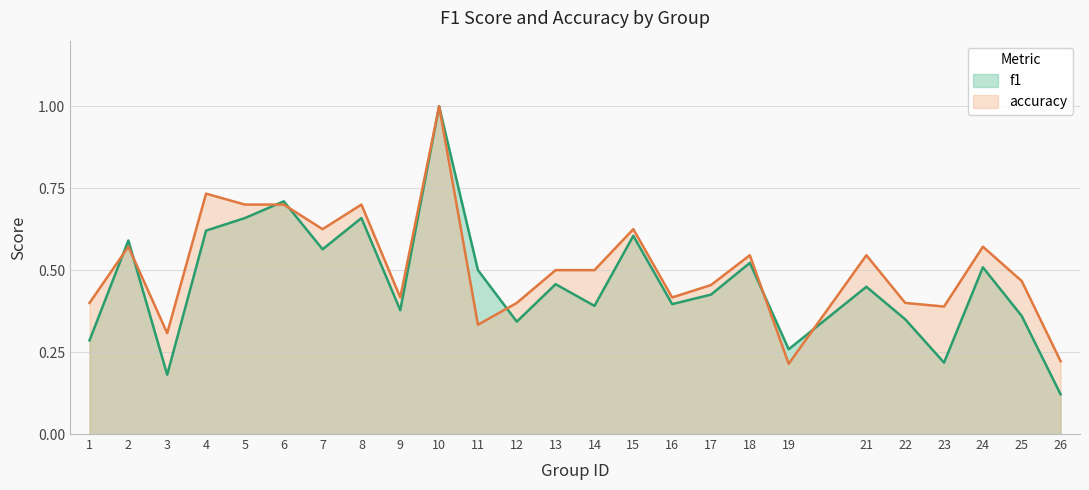

Is the value of f1 at 18 greater than the value of accuracy at 21?

No